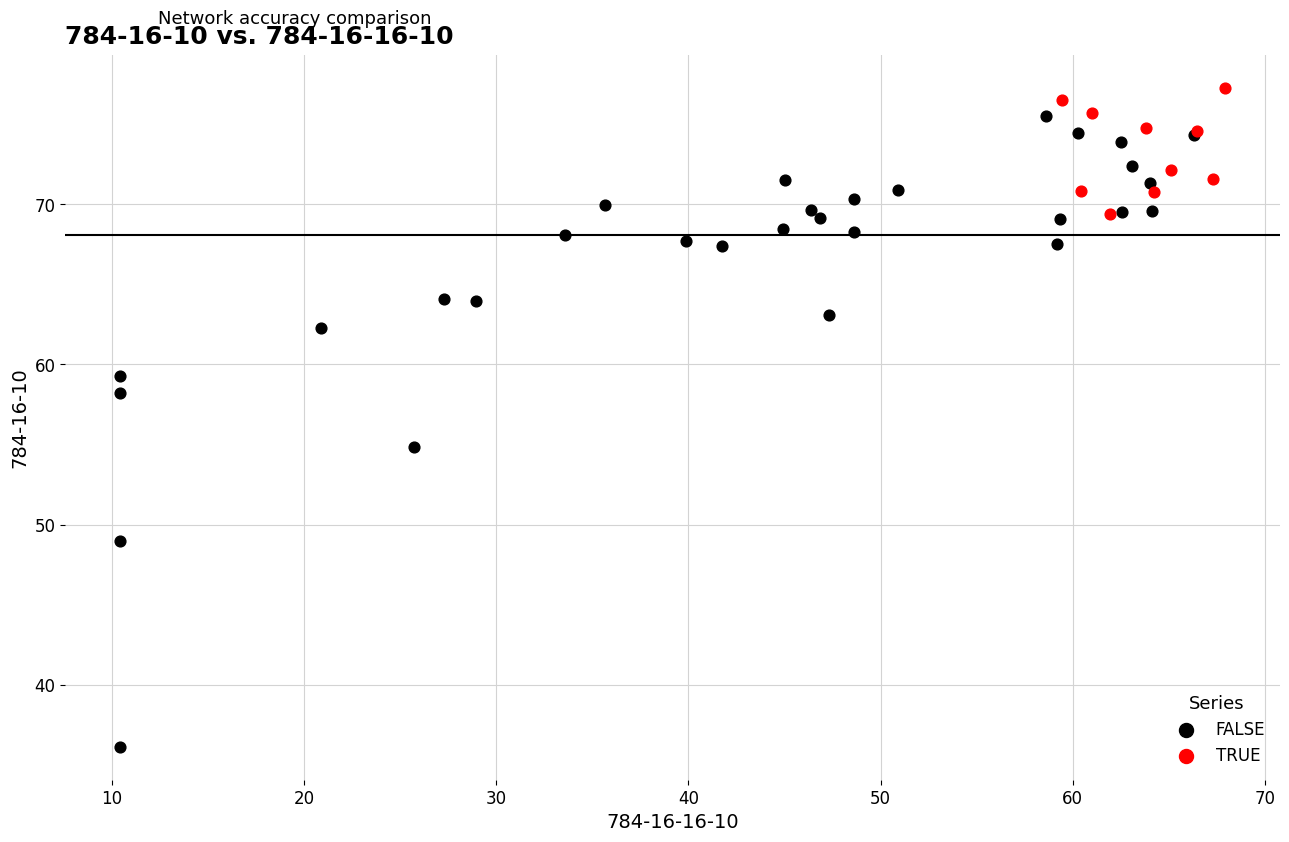

Which series reaches the minimum Y coordinate?

FALSE